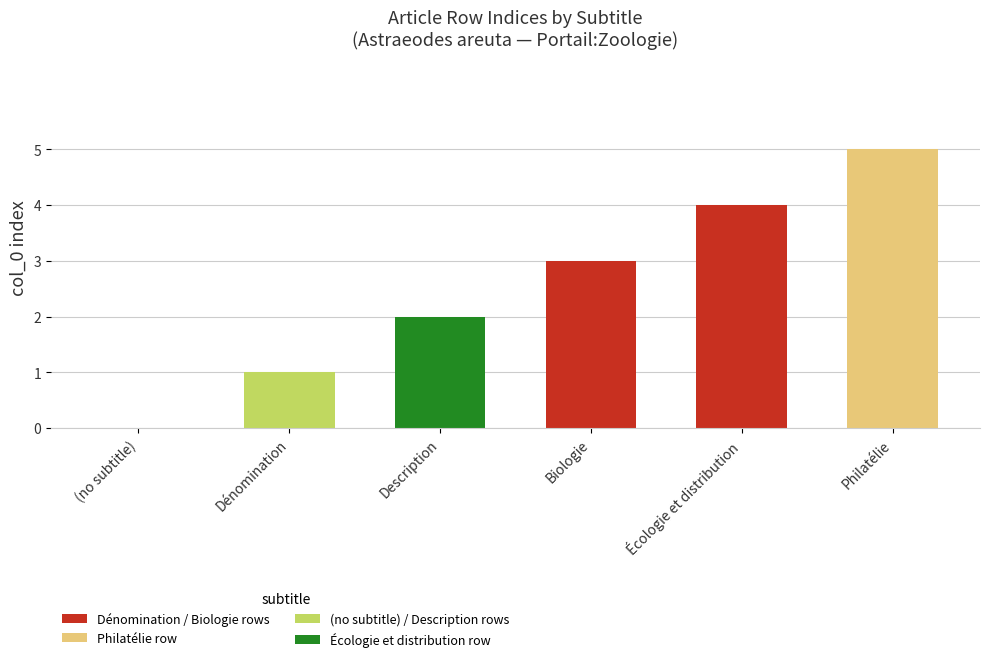

Reading left to right, extract all data points from this chart.

(no subtitle)=0	Dénomination=1	Description=2	Biologie=3	Écologie et distribution=4	Philatélie=5